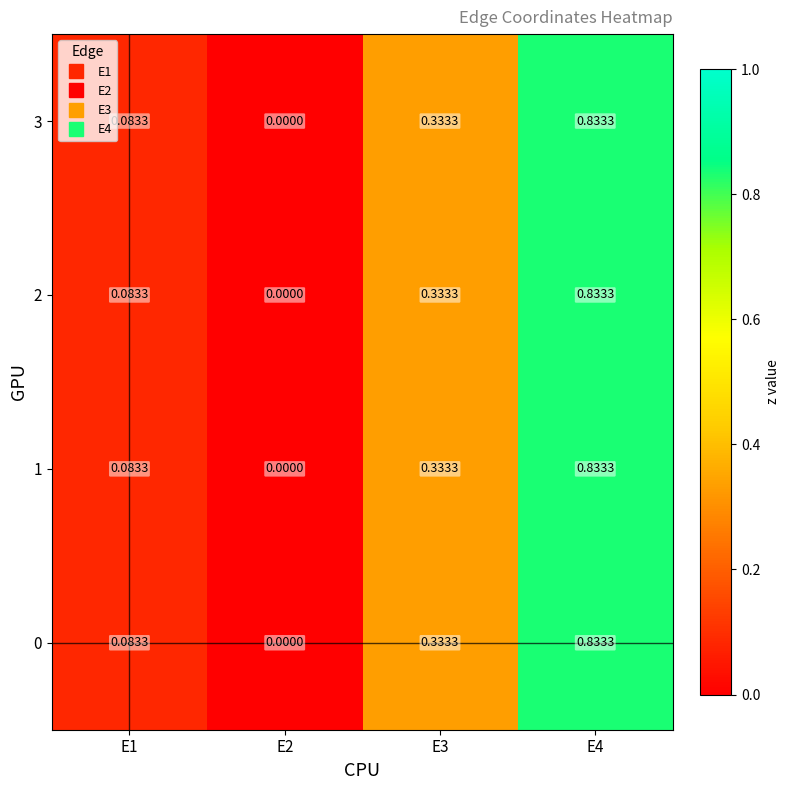

How many data points does each series have?

4